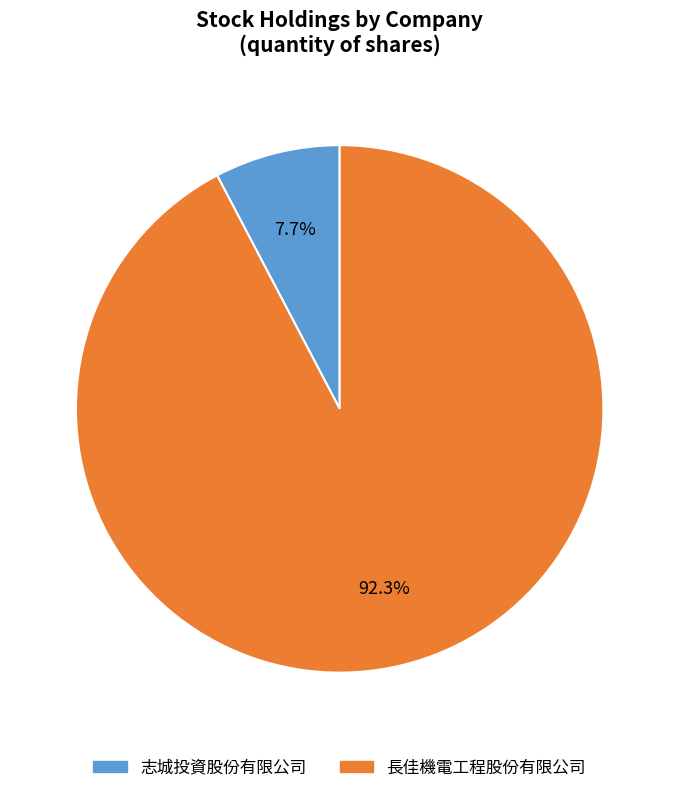

To the nearest percent, what percentage of the pie is 長佳機電工程股份有限公司?

92%